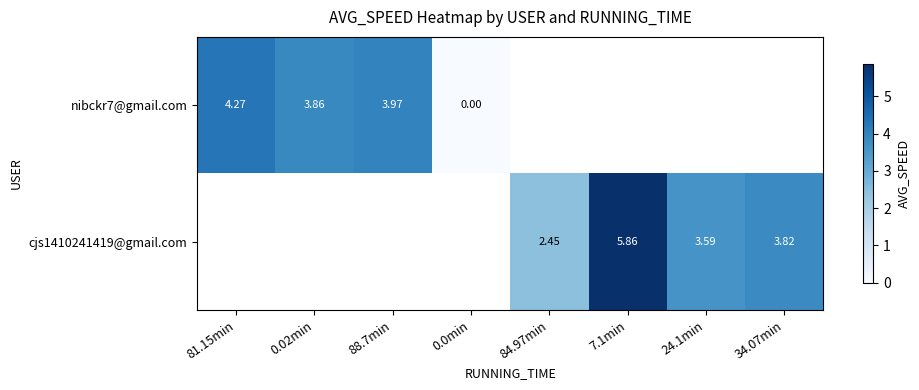

How many values in cjs1410241419@gmail.com are above zero?

4